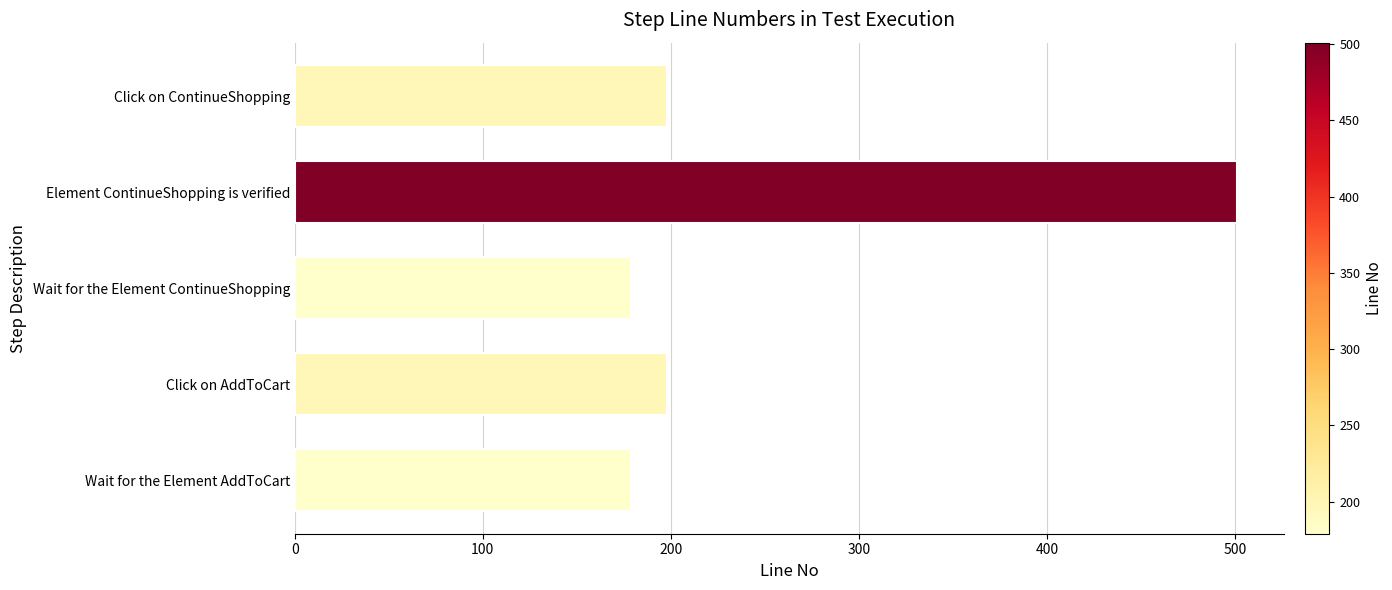

Approximately how many times larger is the value at Click on ContinueShopping compared to Wait for the Element ContinueShopping?

1.1